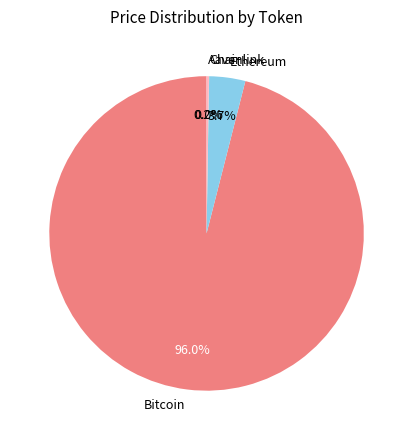

Which slice is the largest?

Bitcoin